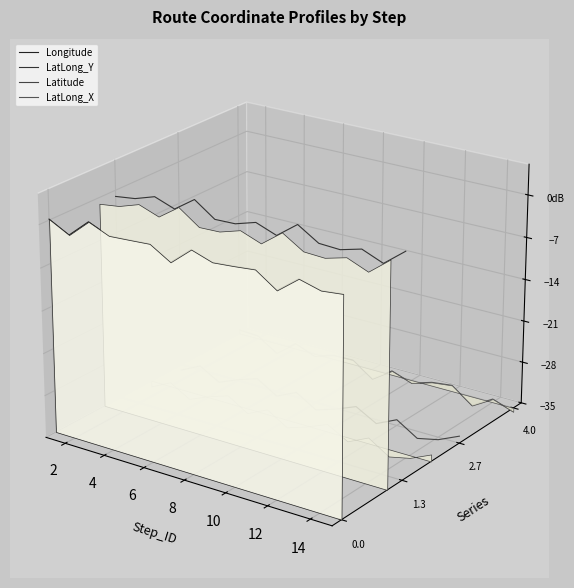

True or false: Longitude and LatLong_X cross at least once.

False